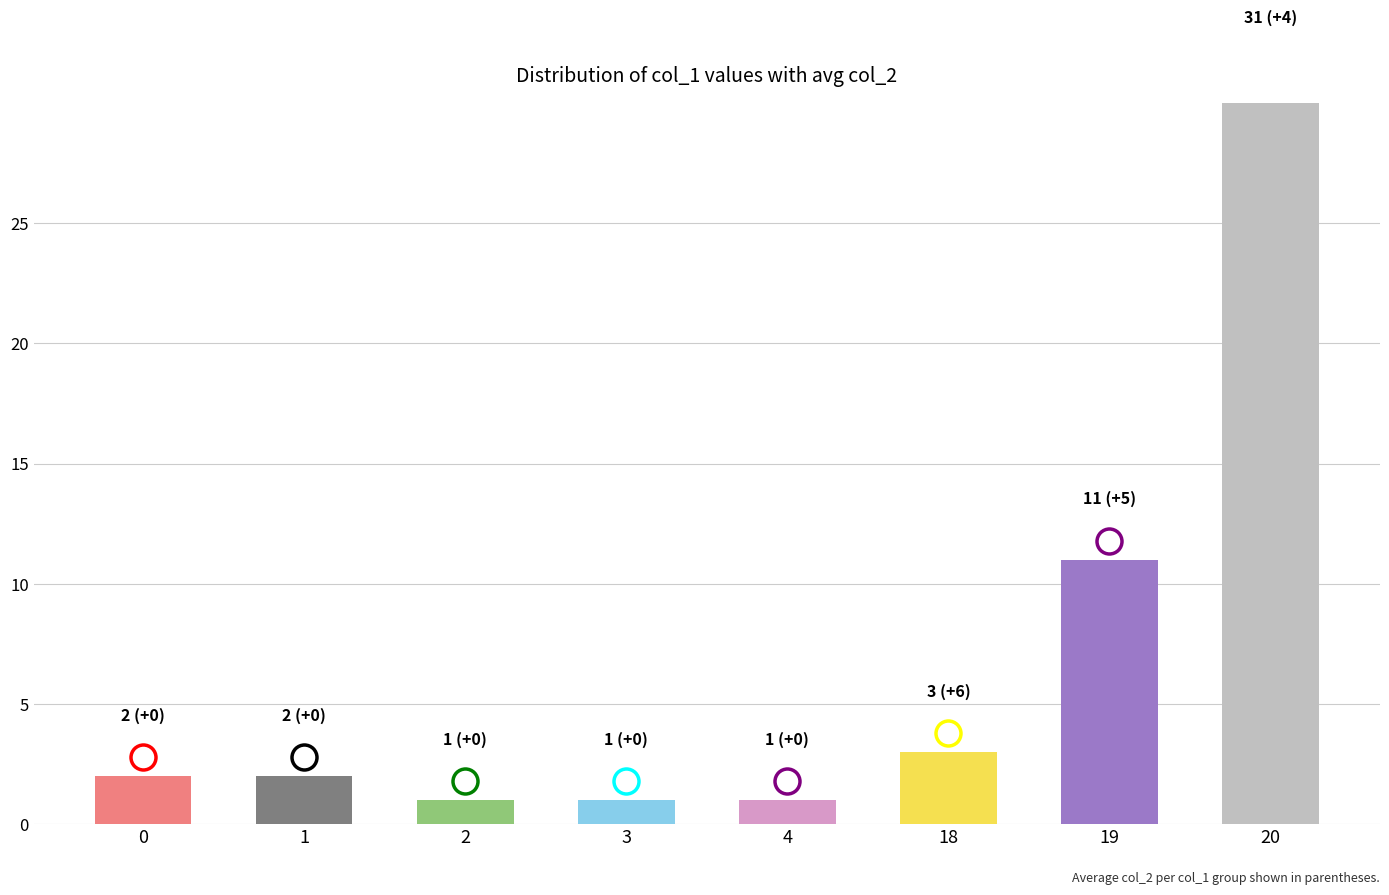

Which label corresponds to the largest value in the chart?

20